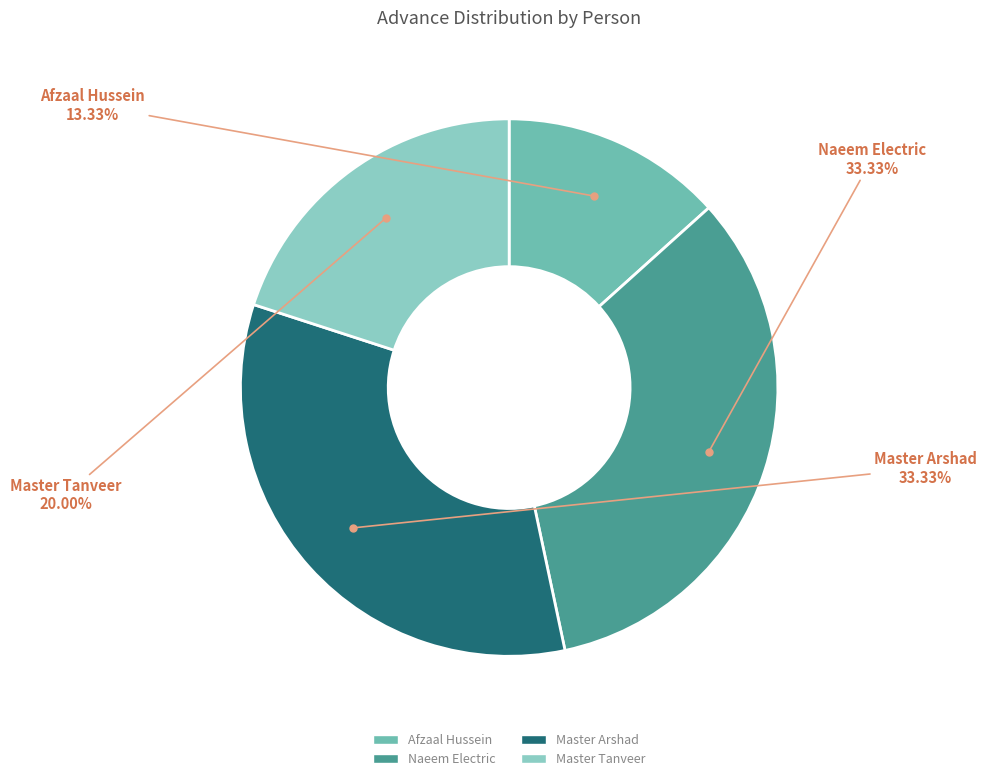

True or false: Master Tanveer accounts for 20% of the total.

True